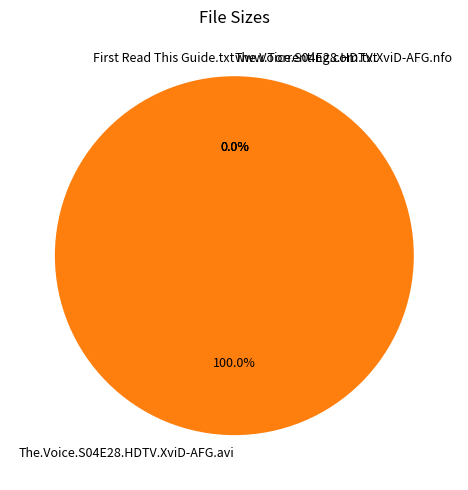

What is the largest slice in the pie chart?

The.Voice.S04E28.HDTV.XviD-AFG.avi